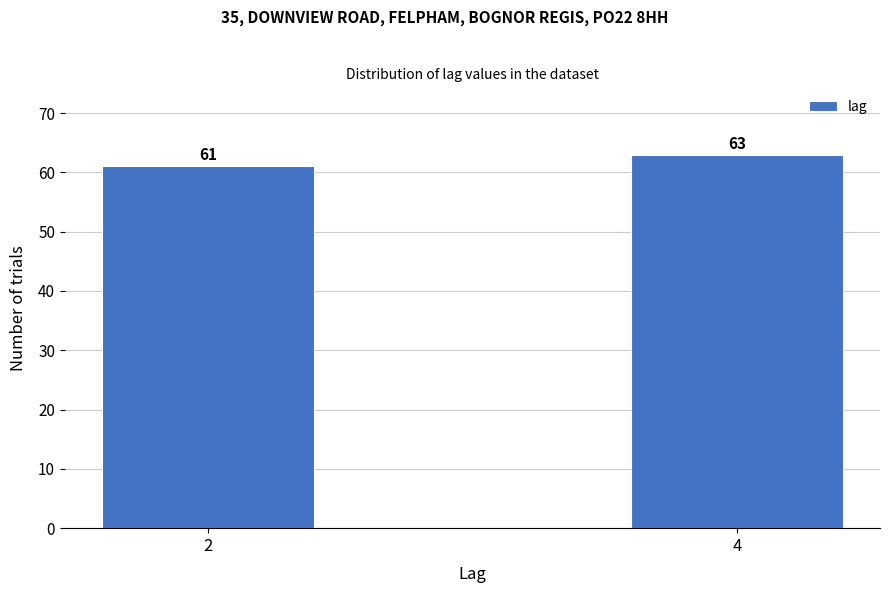

Reading left to right, extract all data points from this chart.

61	63